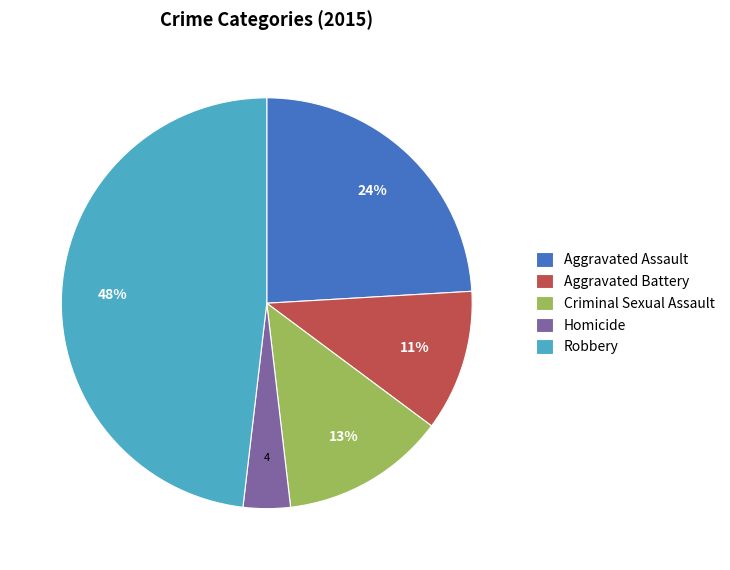

How many segments does this pie chart have?

5